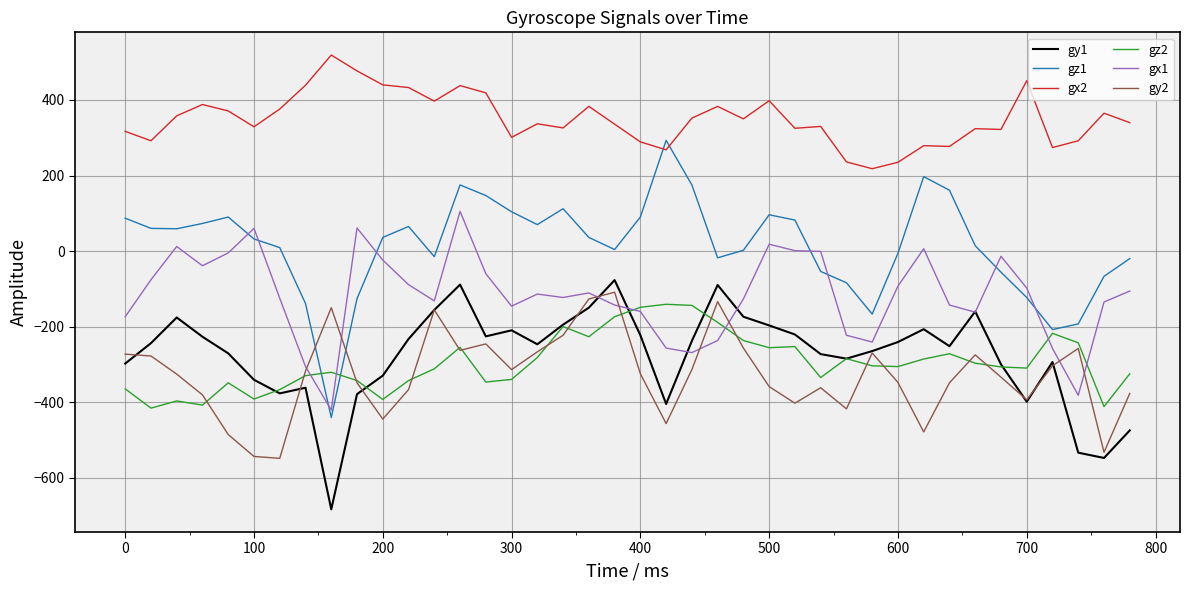

True or false: gy1 has more than 0 points higher than both neighbors.

True